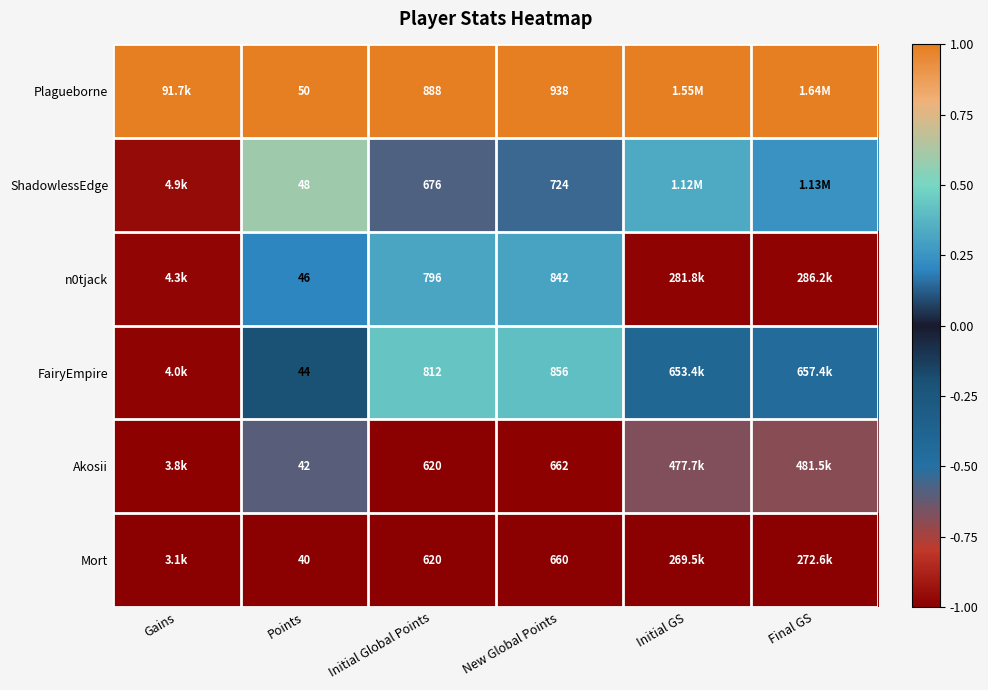

At which label does FairyEmpire first exceed 0?

Initial Global Points